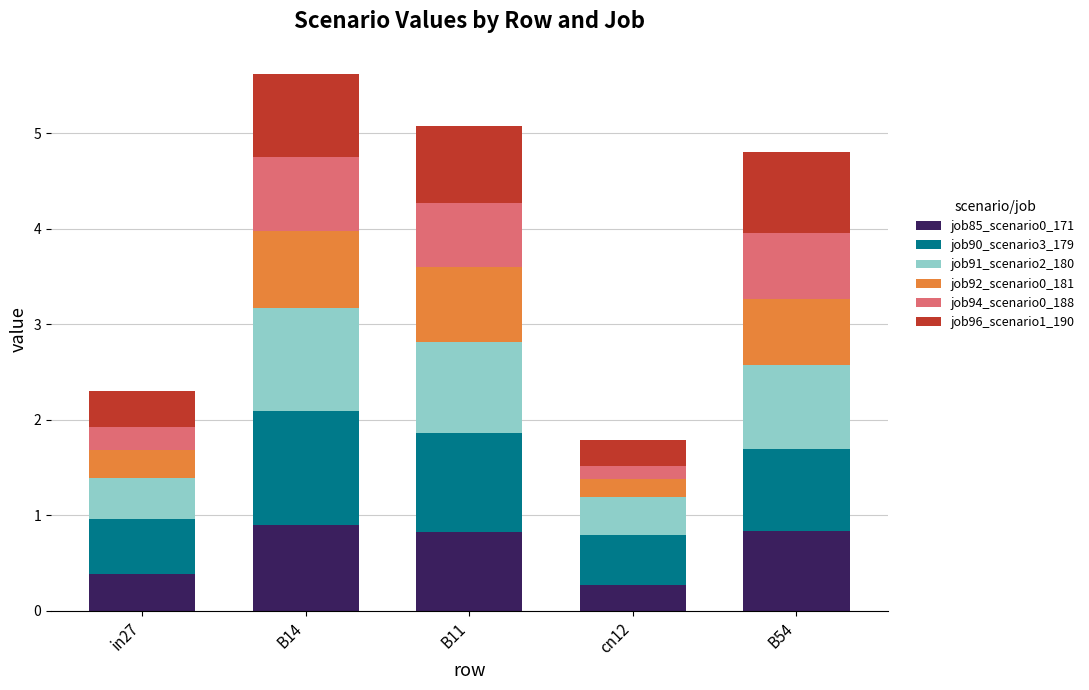

What is the total value across all series at B14?

5.6